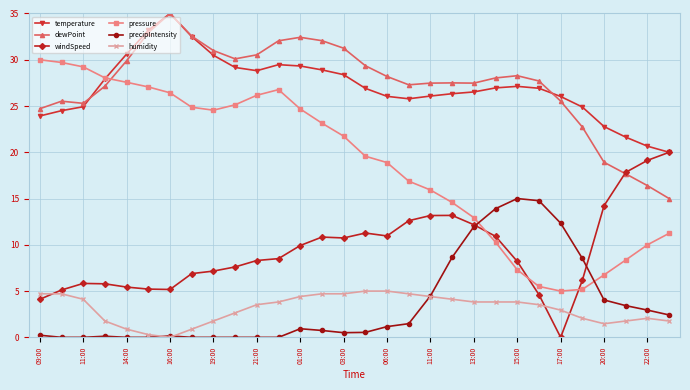

What is the lowest value of the pressure series?

5.0